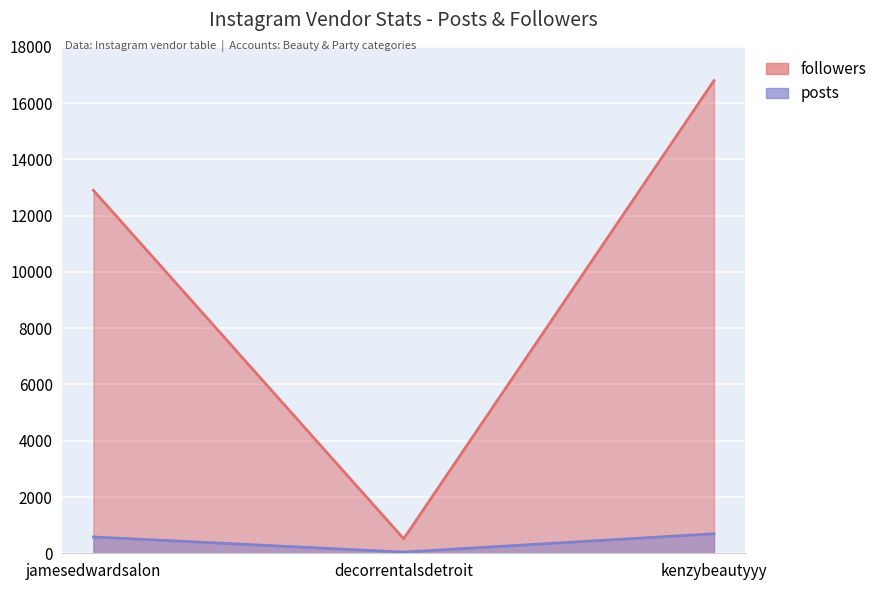

What is the label of the 2nd point from the left?

decorrentalsdetroit